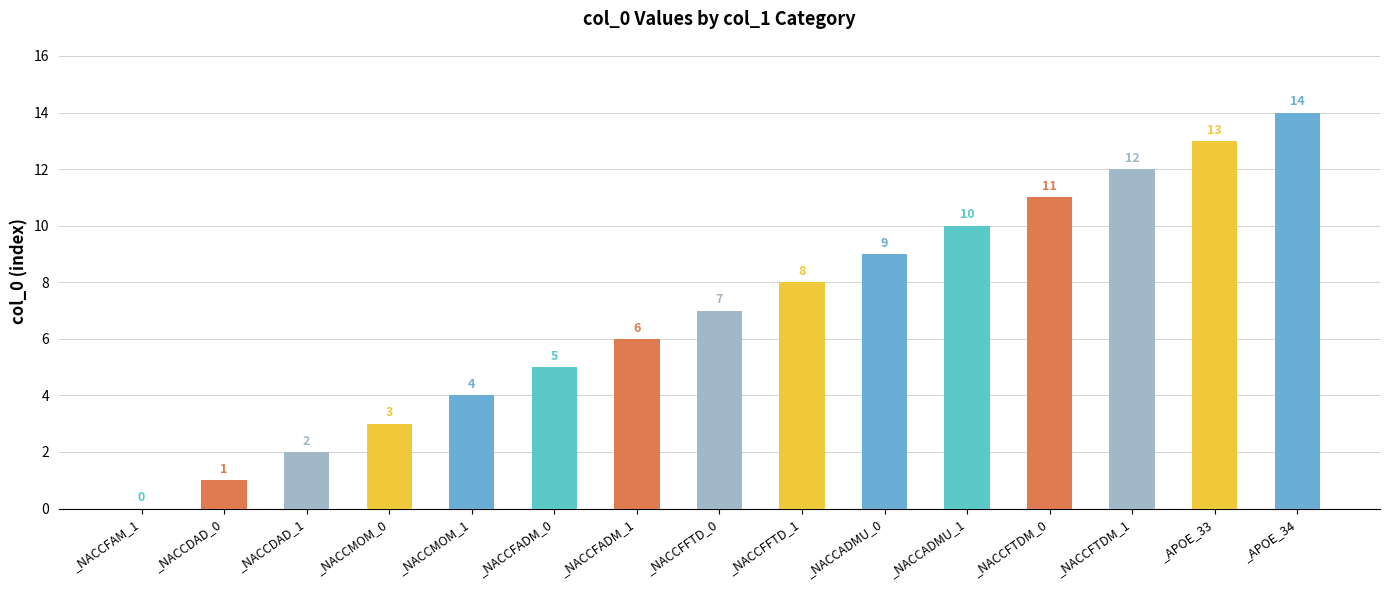

Where is the data nearest to the value 7?

_NACCFFTD_0